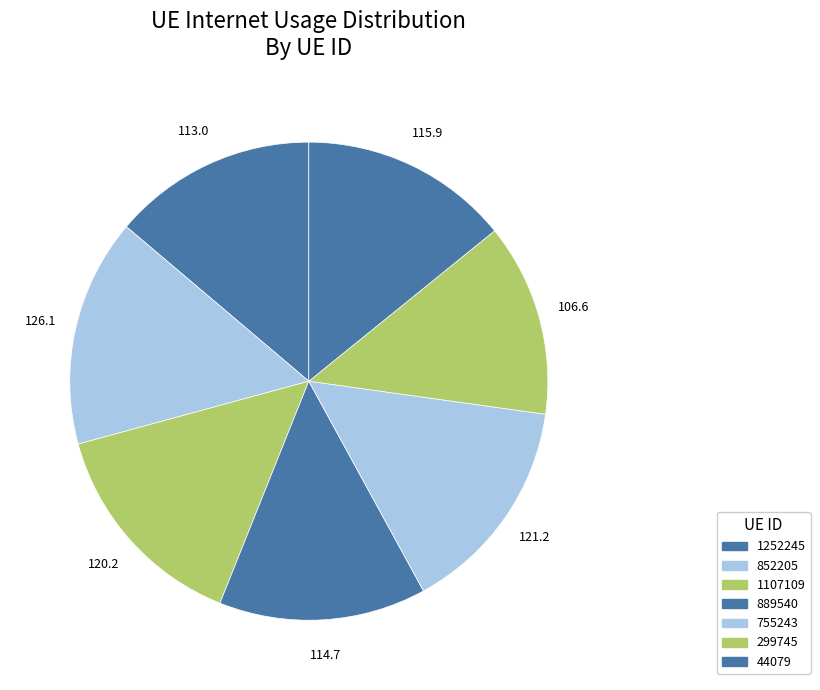

What is the total percentage of 44079 and 1107109?

28.9%